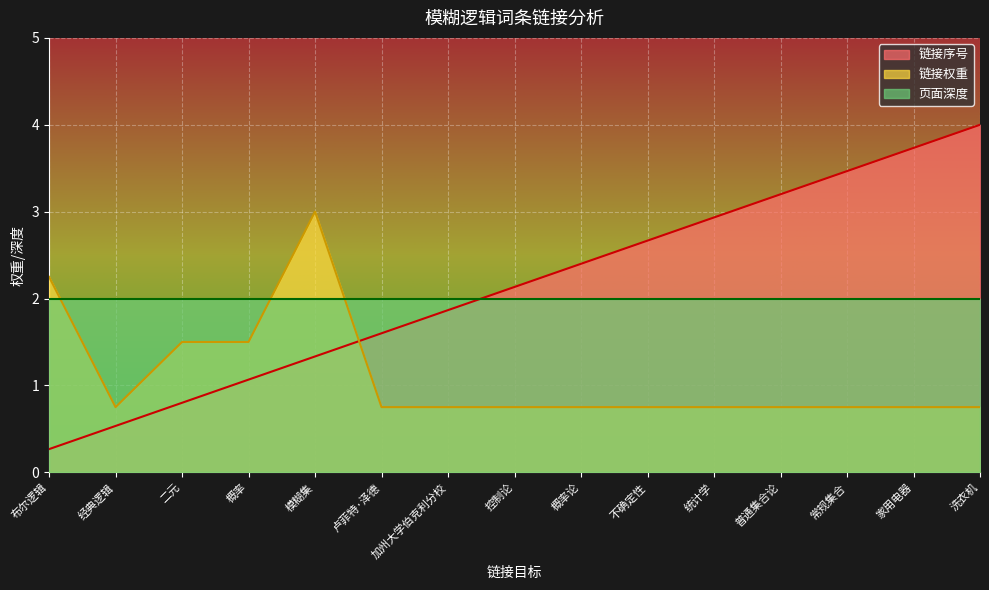

List the series in order of their peak value, lowest first.

页面深度, 链接权重, 链接序号